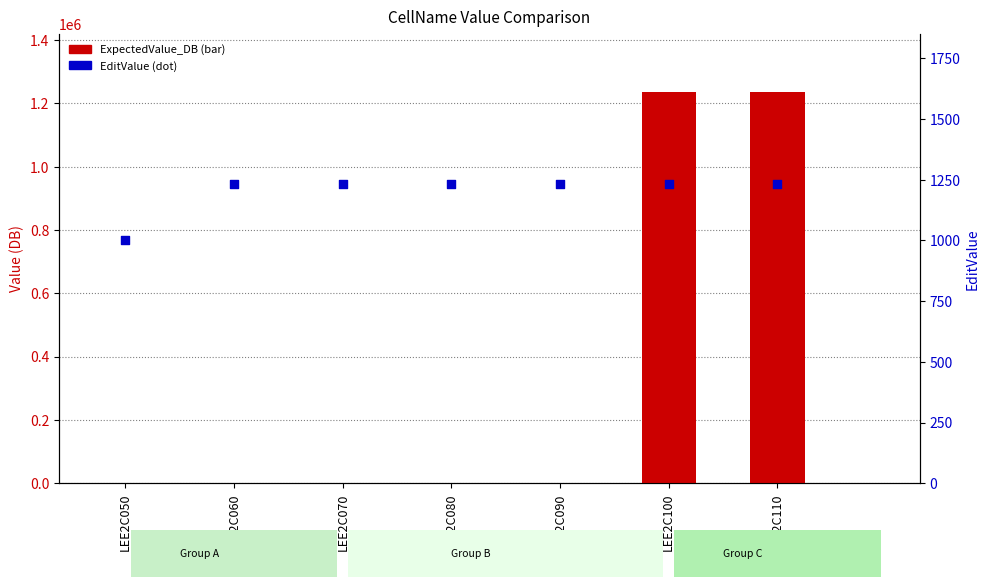

What are all the series names shown in the legend?

ExpectedValue_DB, EditValue